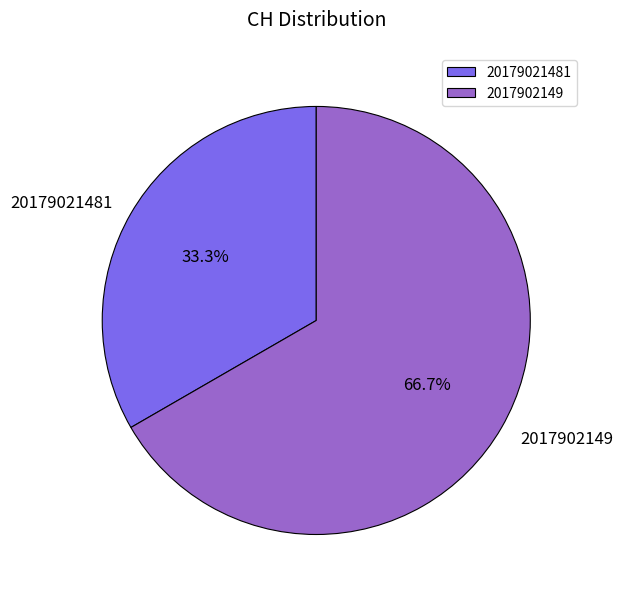

How many slices are in this pie chart?

2